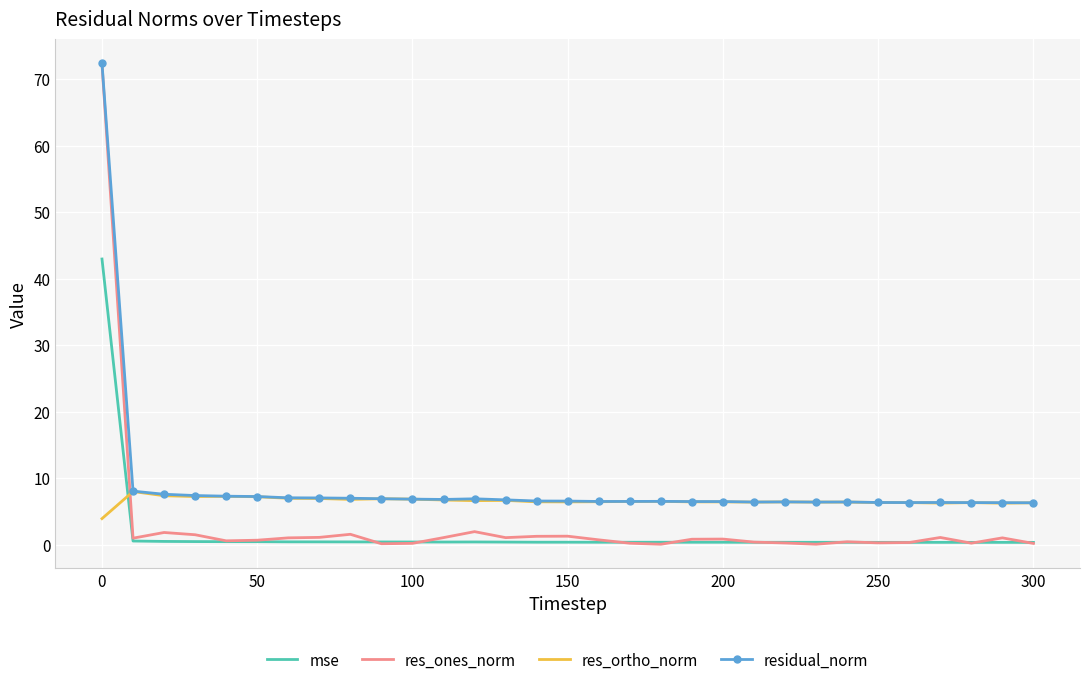

What are all the series names shown in the legend?

mse, res_ones_norm, res_ortho_norm, residual_norm